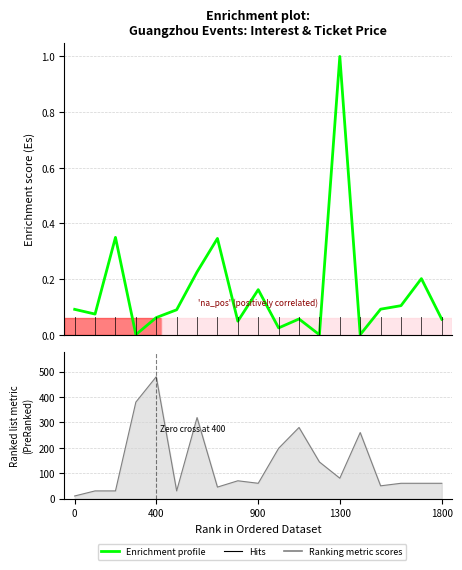

What is the average value?

0.2